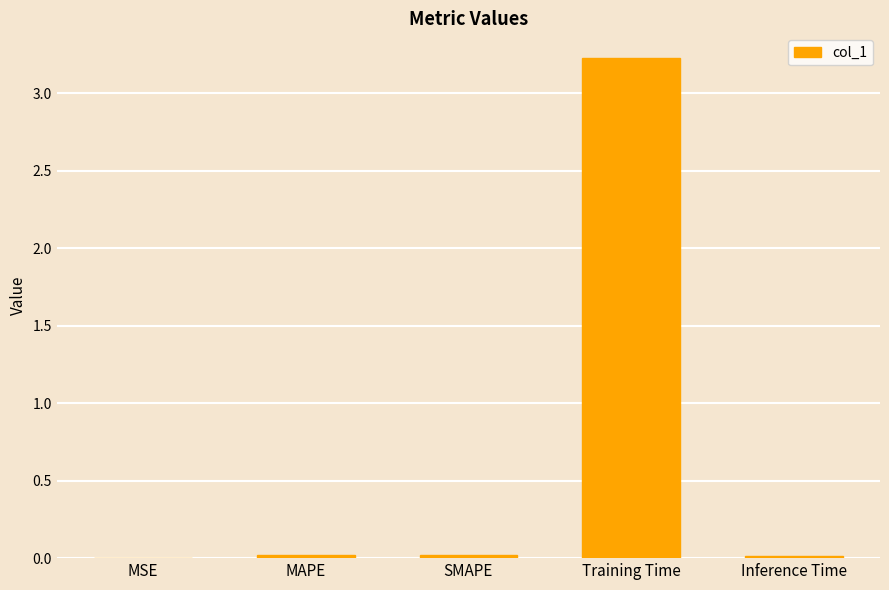

The value at SMAPE is 0.0. True or false?

True